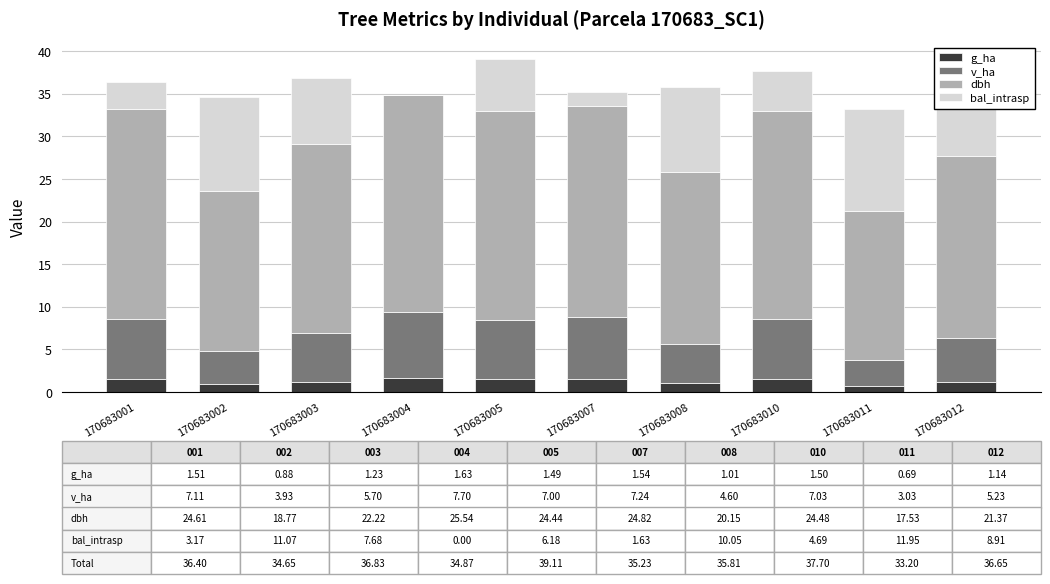

What is the highest value of the g_ha series?

1.6